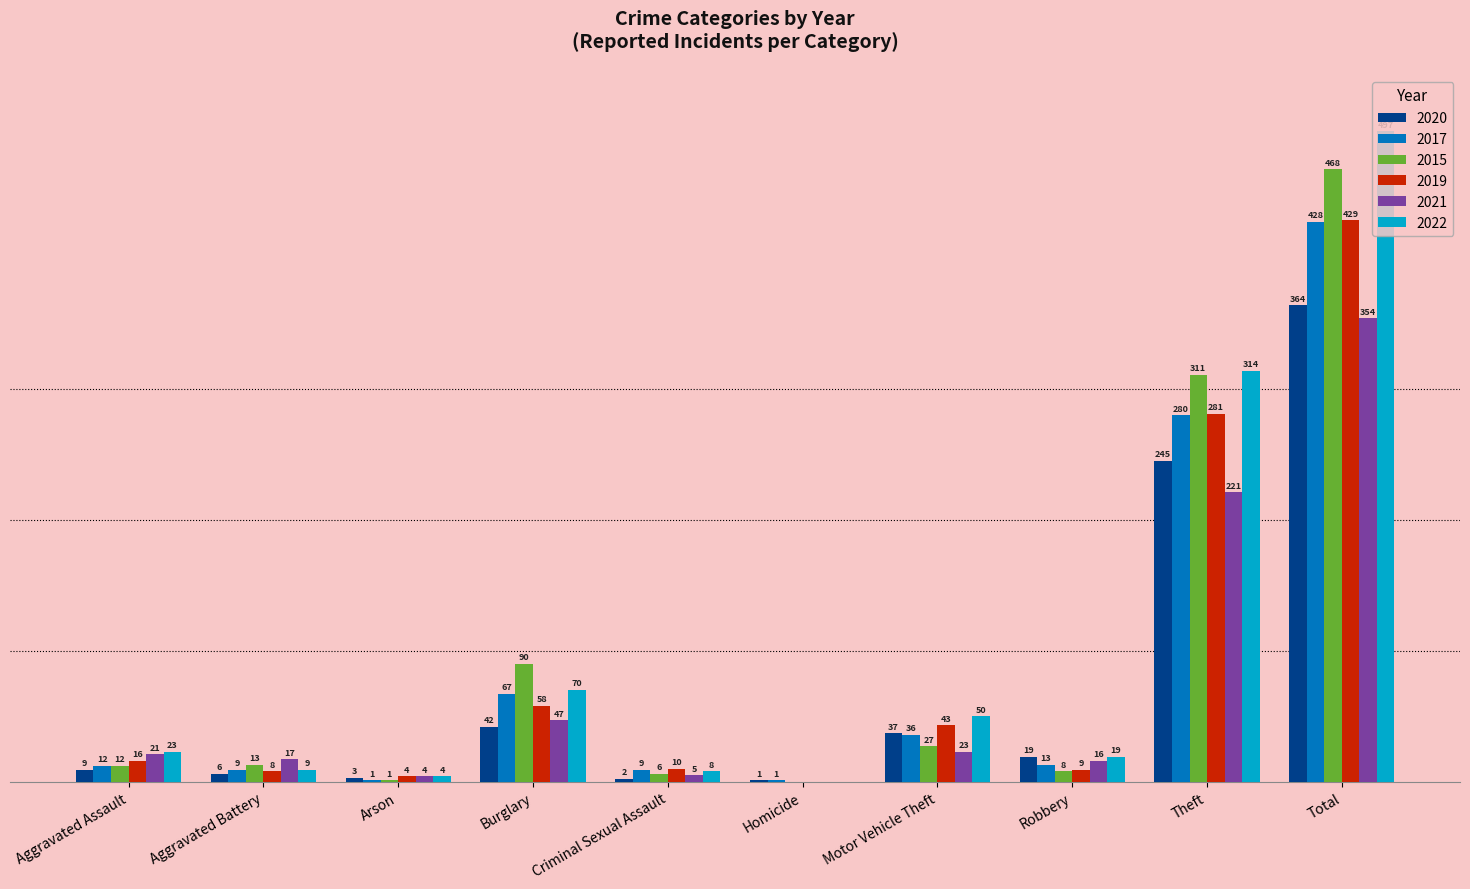

At which category is the sum across all series the highest?

Total